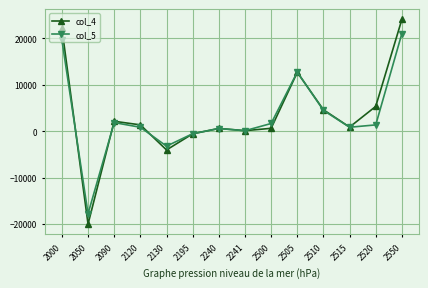

How many lines are shown in the chart?

2